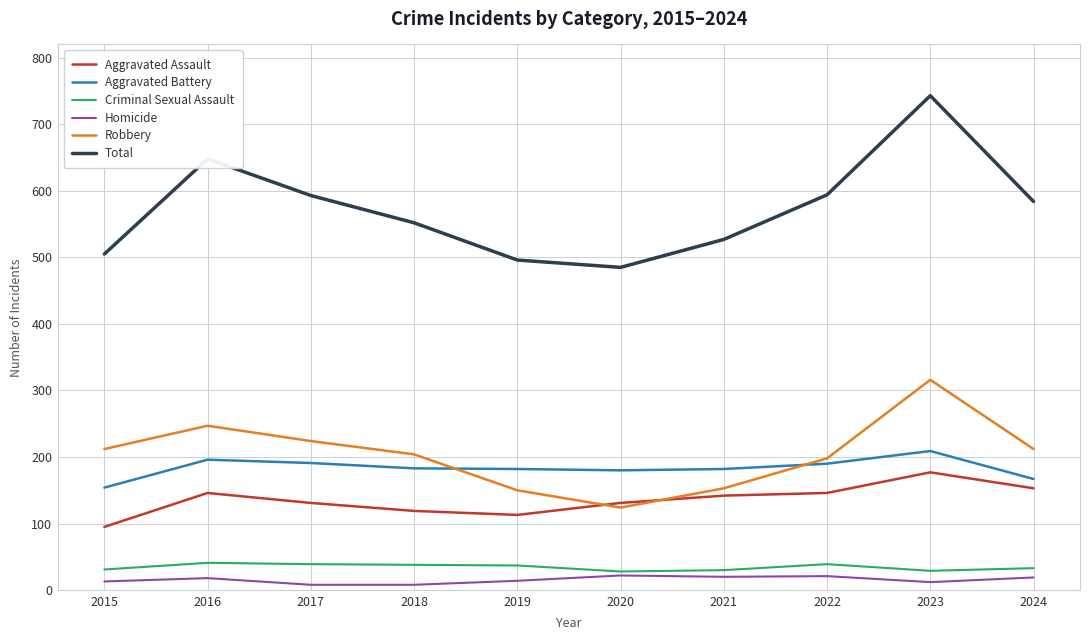

The value of Criminal Sexual Assault at 2015 is 31. True or false?

True